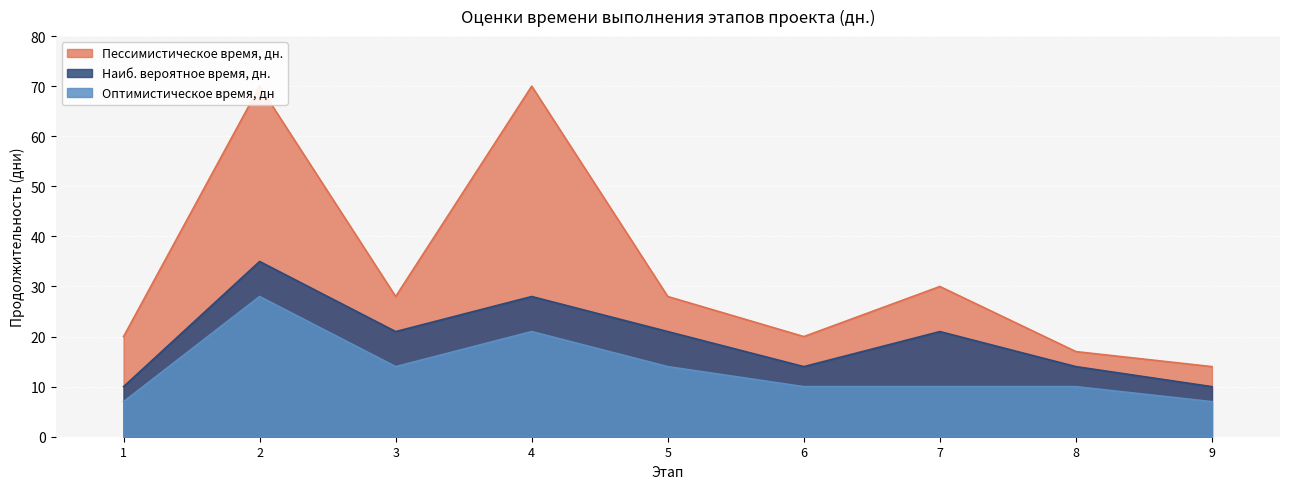

List the series in order of their peak value, lowest first.

Оптимистическое время, дн, Наиб. вероятное время, дн., Пессимистическое время, дн.